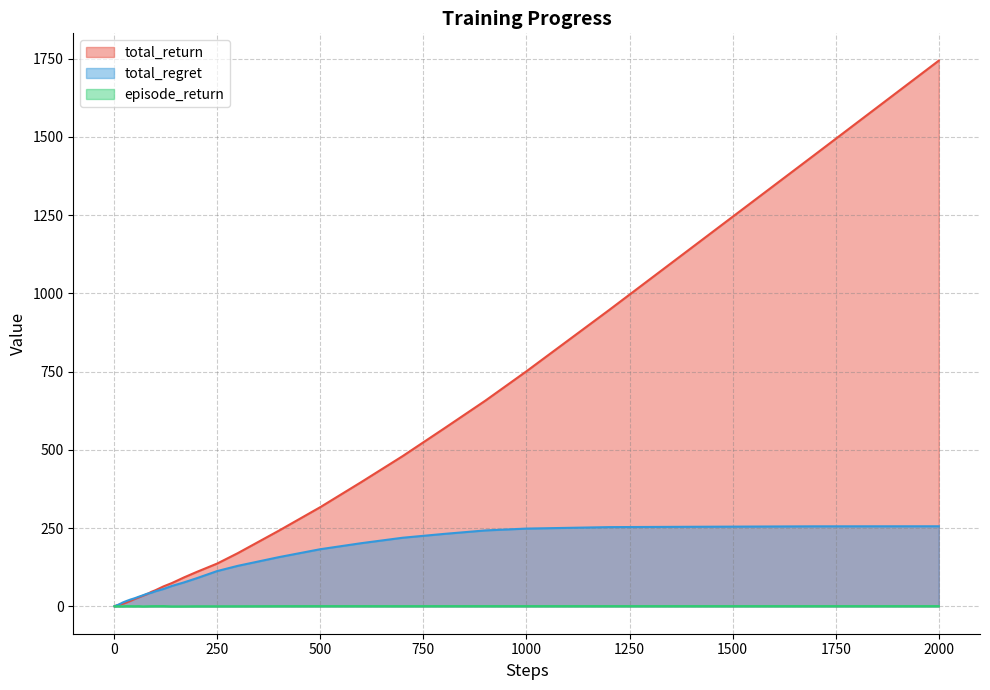

How many positive values does the episode_return series have?

36